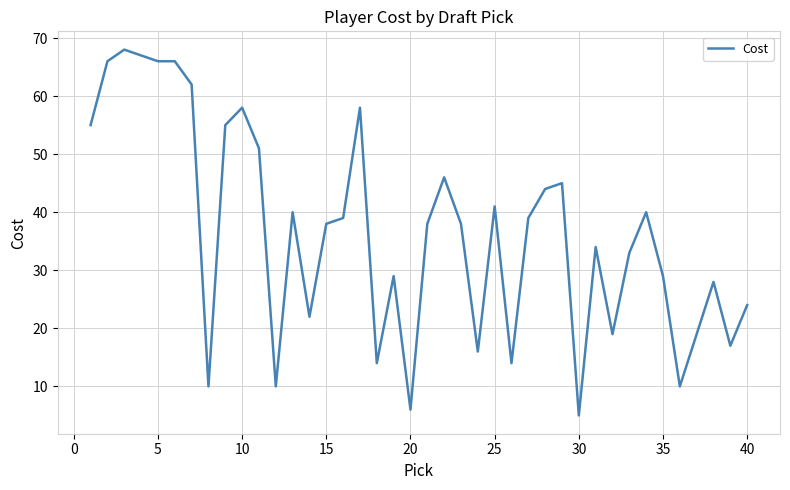

How many lines are shown in the chart?

1